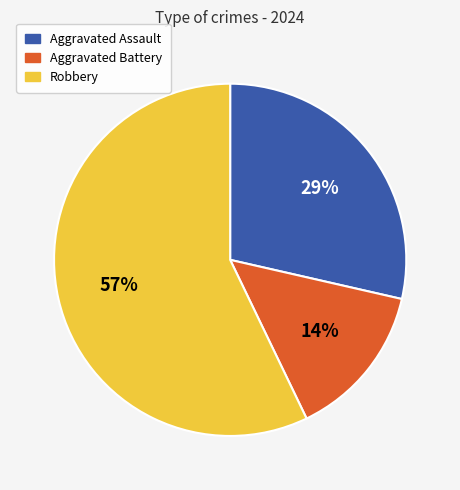

Between Robbery and Aggravated Battery, which is larger?

Robbery